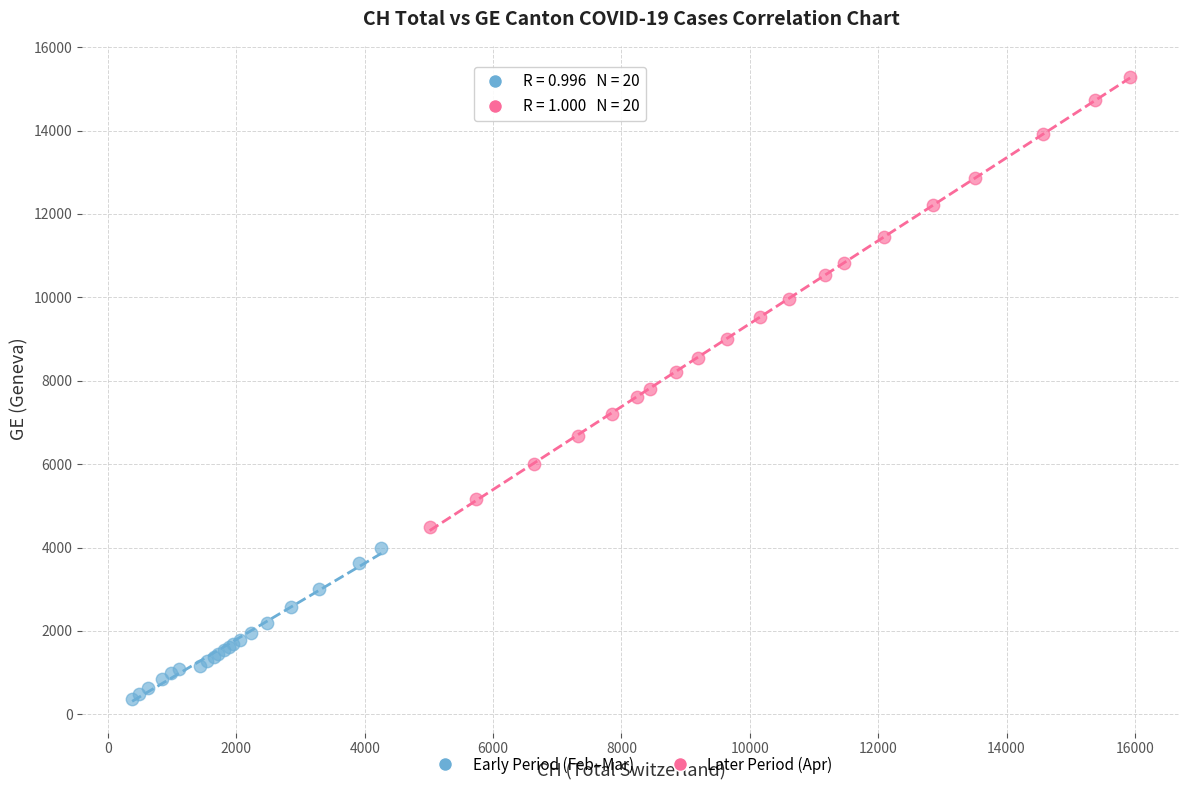

Which series contains the highest Y value?

Later Period (Apr)